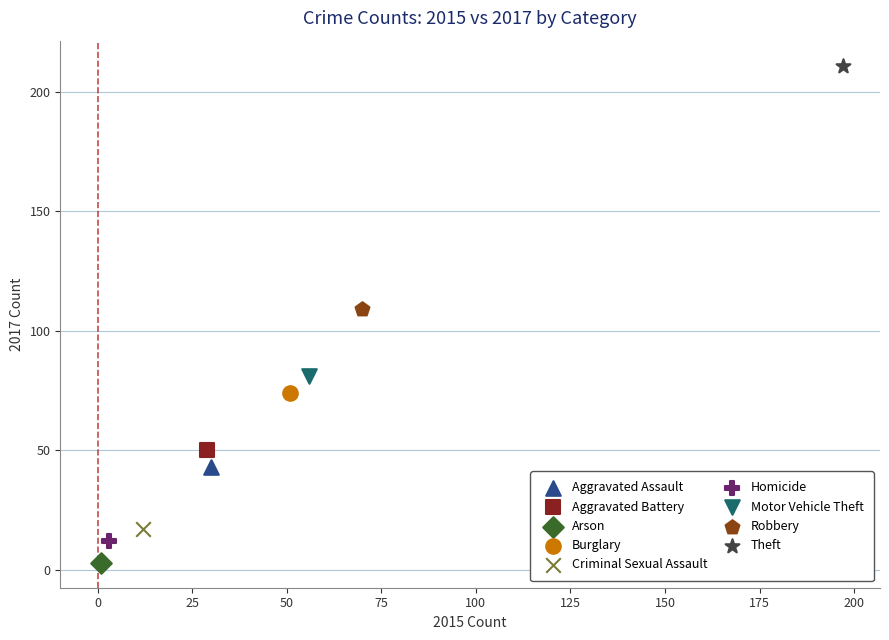

What are all the series names shown in the legend?

Aggravated Assault, Aggravated Battery, Arson, Burglary, Criminal Sexual Assault, Homicide, Motor Vehicle Theft, Robbery, Theft